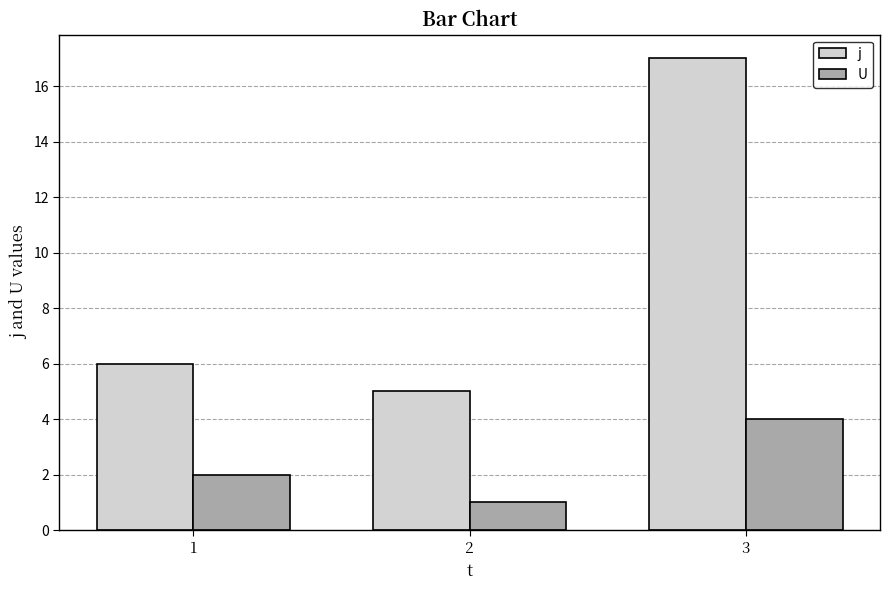

Are the bars grouped side by side (vs. stacked)?

Yes